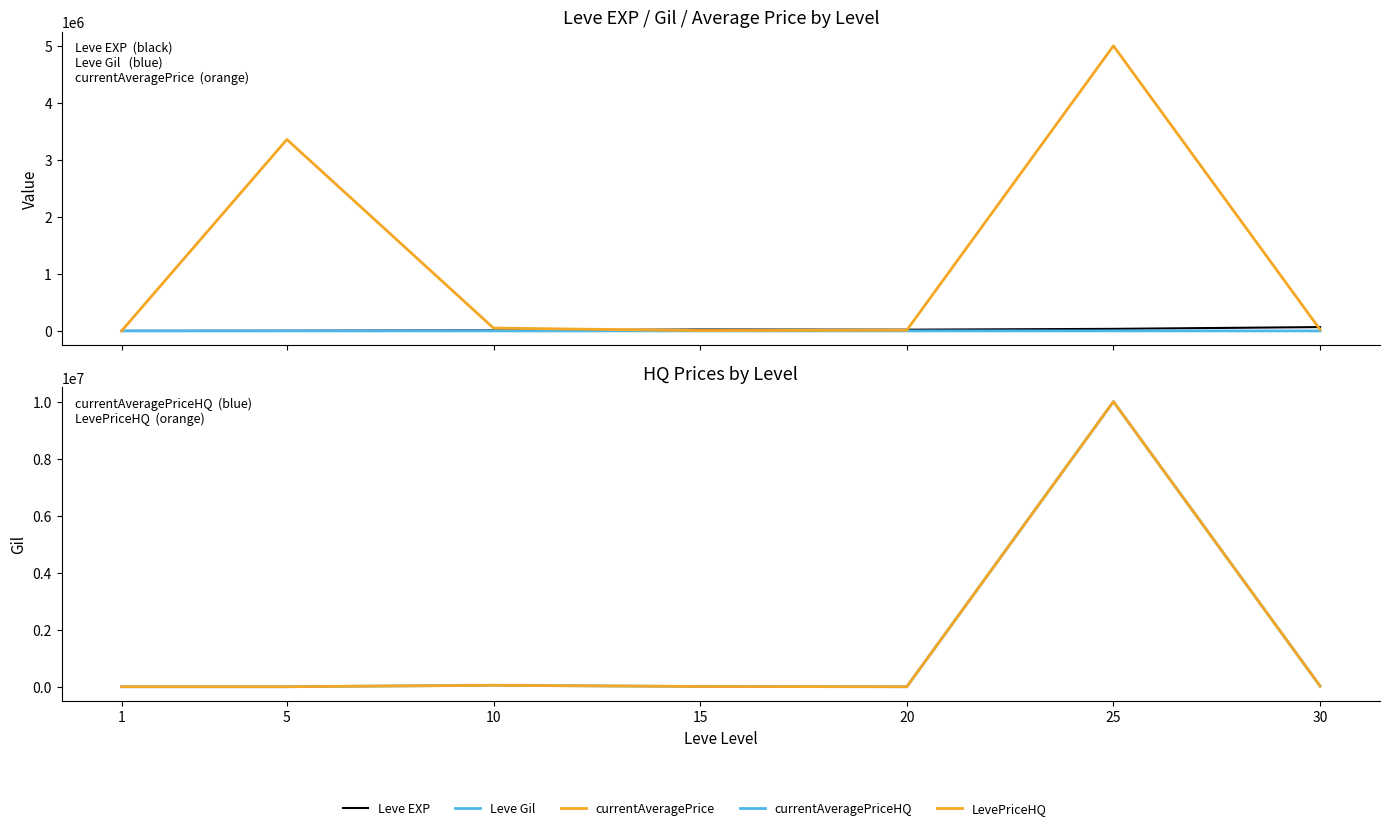

What is the average value of the currentAveragePriceHQ series?

1440240.9